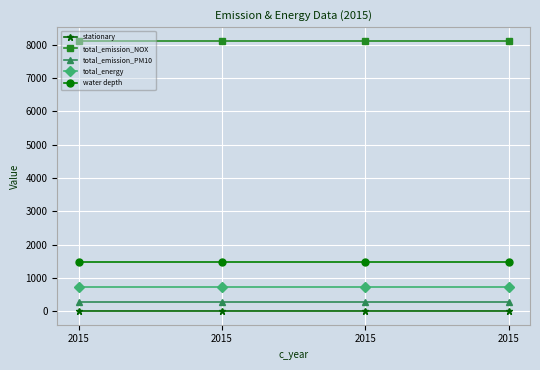

At which category does the chart reach its peak across all series?

2015